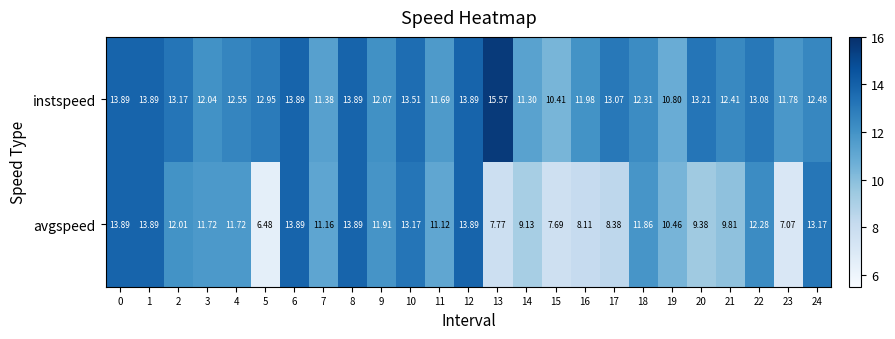

Which series has the largest range (max minus min)?

avgspeed